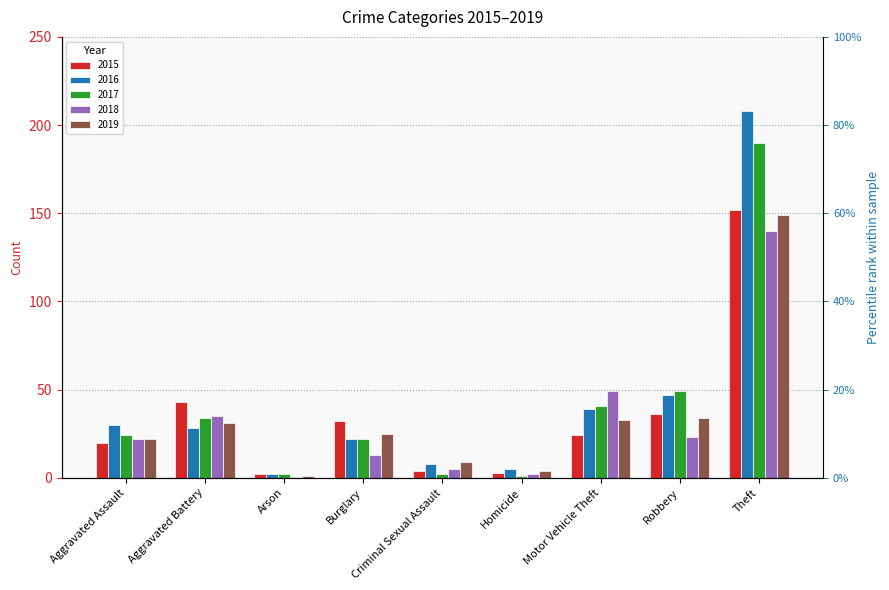

Reading left to right, list all the values displayed in this chart.

2015: 20	43	2	32	4	3	24	36	152
2016: 30	28	2	22	8	5	39	47	208
2017: 24	34	2	22	2	1	41	49	190
2018: 22	35	0	13	5	2	49	23	140
2019: 22	31	1	25	9	4	33	34	149